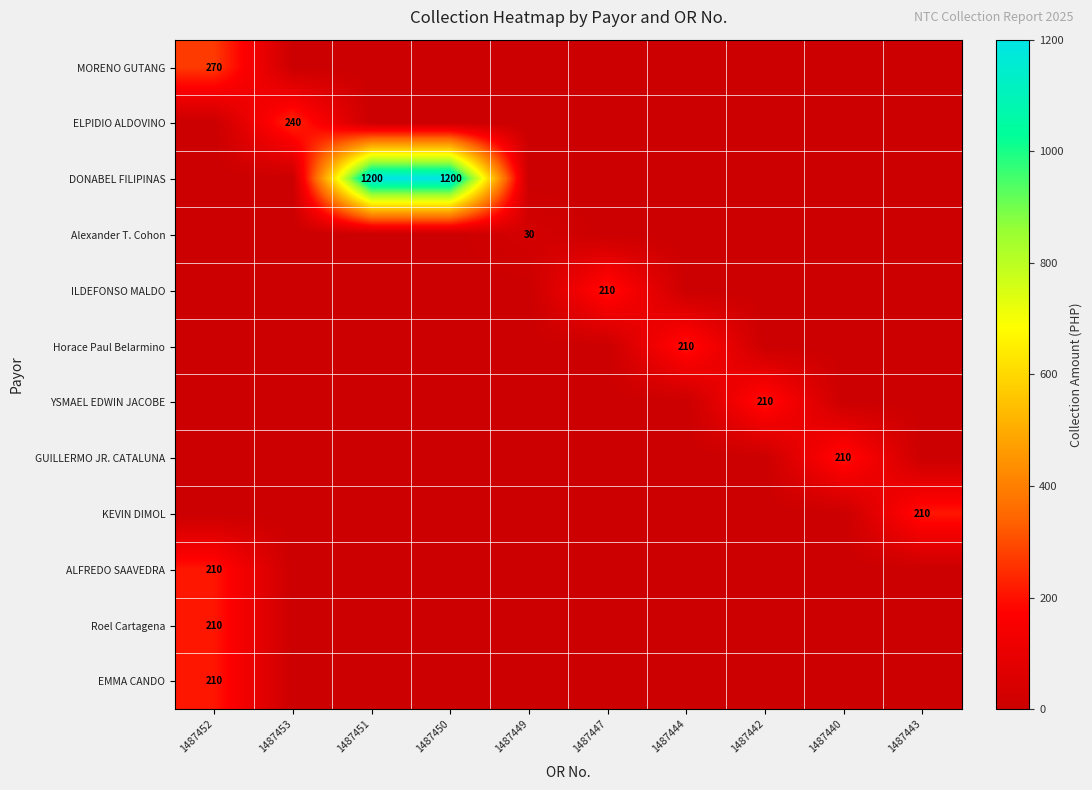

True or false: YSMAEL EDWIN JACOBE has a value of 210 at 1487442.

True